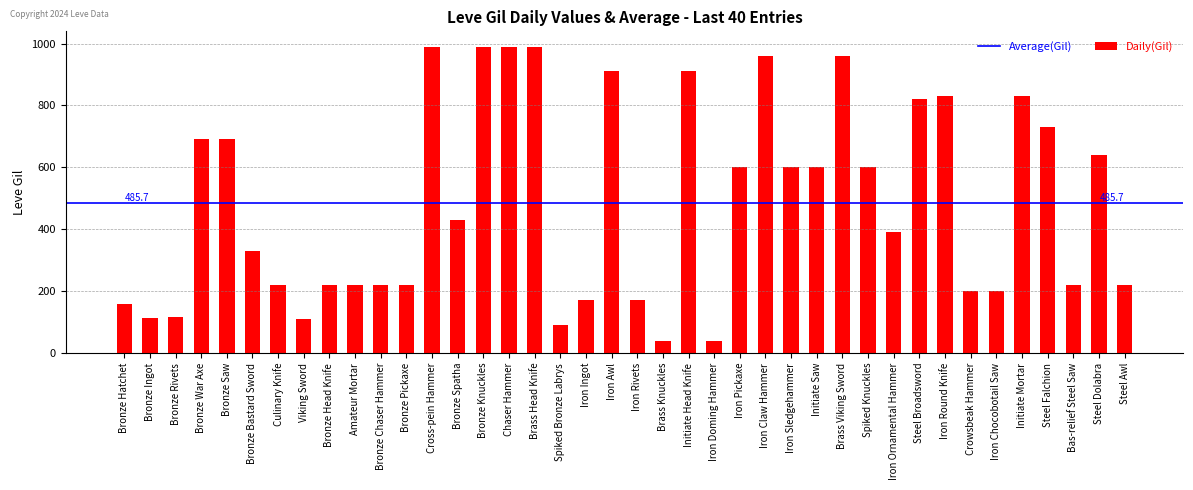

Which has a higher value, Iron Pickaxe or Brass Viking Sword?

Brass Viking Sword